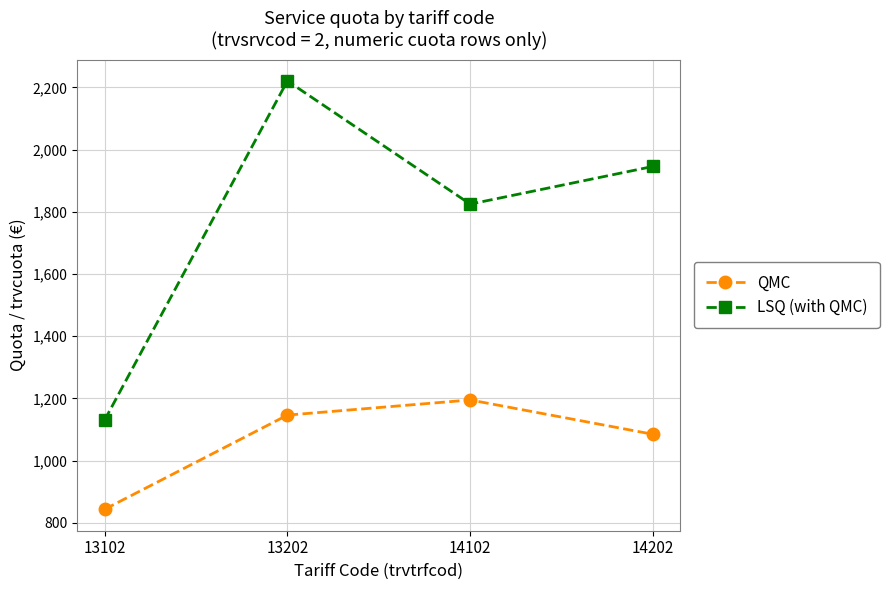

What is the difference between the QMC values at 13202 and 13102?

303.0